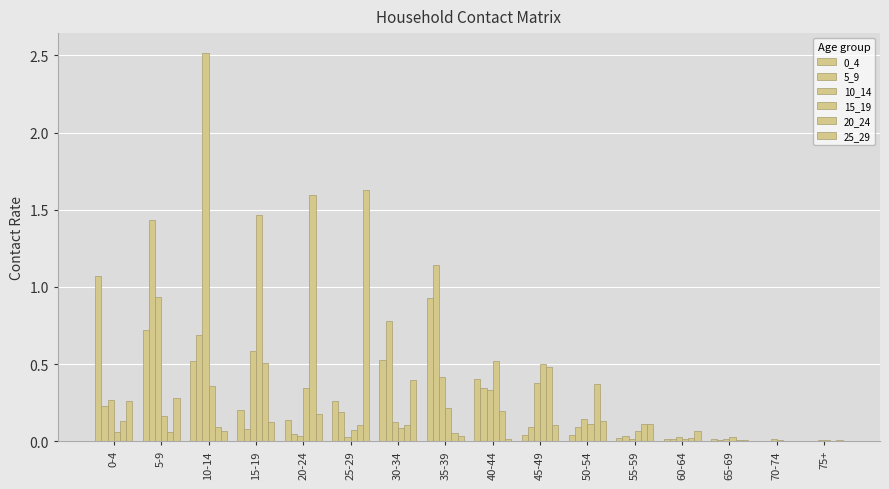

Count the number of categories in the chart.

16